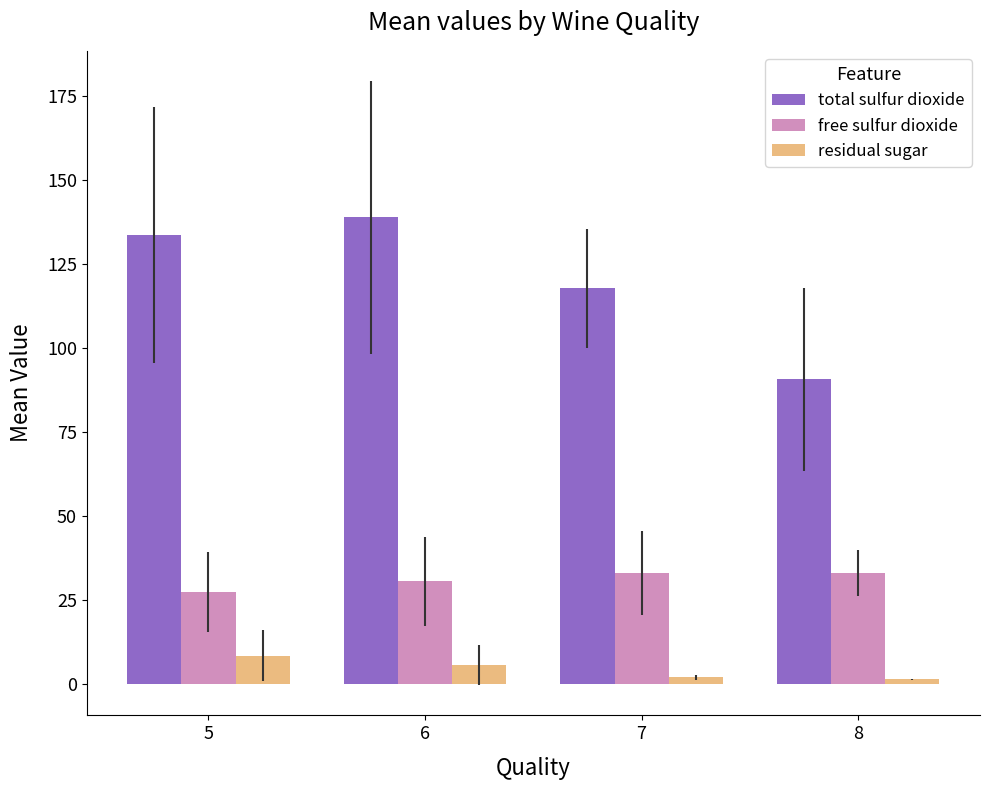

Rank the series by their maximum value, from highest to lowest.

total sulfur dioxide, free sulfur dioxide, residual sugar